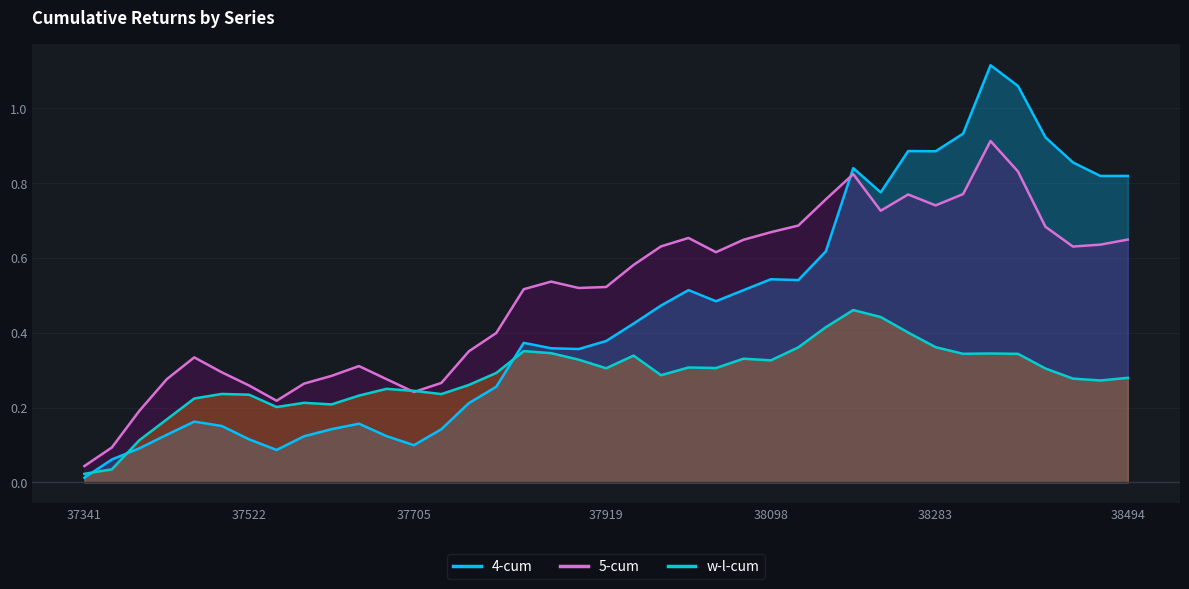

What is the value of the 4-cum point at the 15th from the left?

0.2